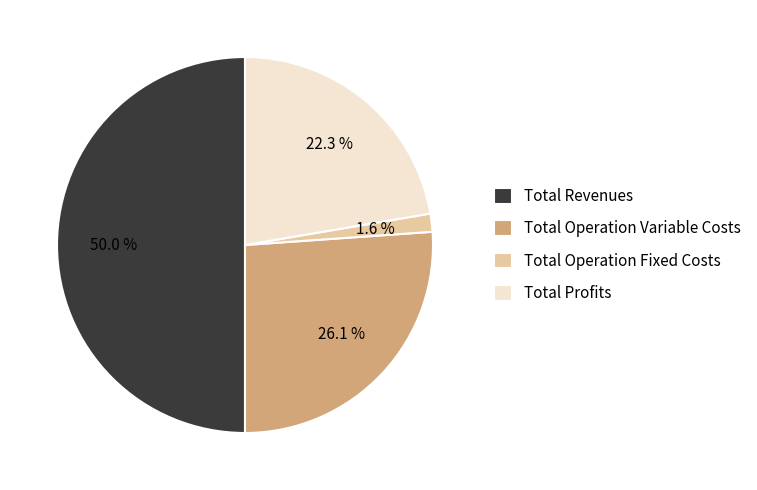

Between Total Operation Fixed Costs and Total Revenues, which is larger?

Total Revenues